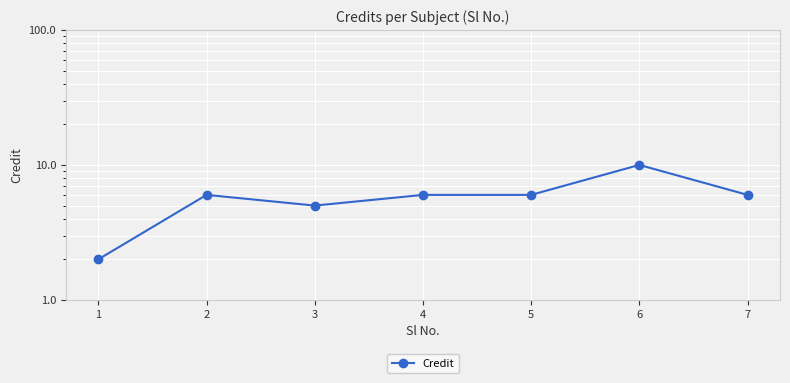

Reading left to right, extract all data points from this chart.

1=2	2=6	3=5	4=6	5=6	6=10	7=6